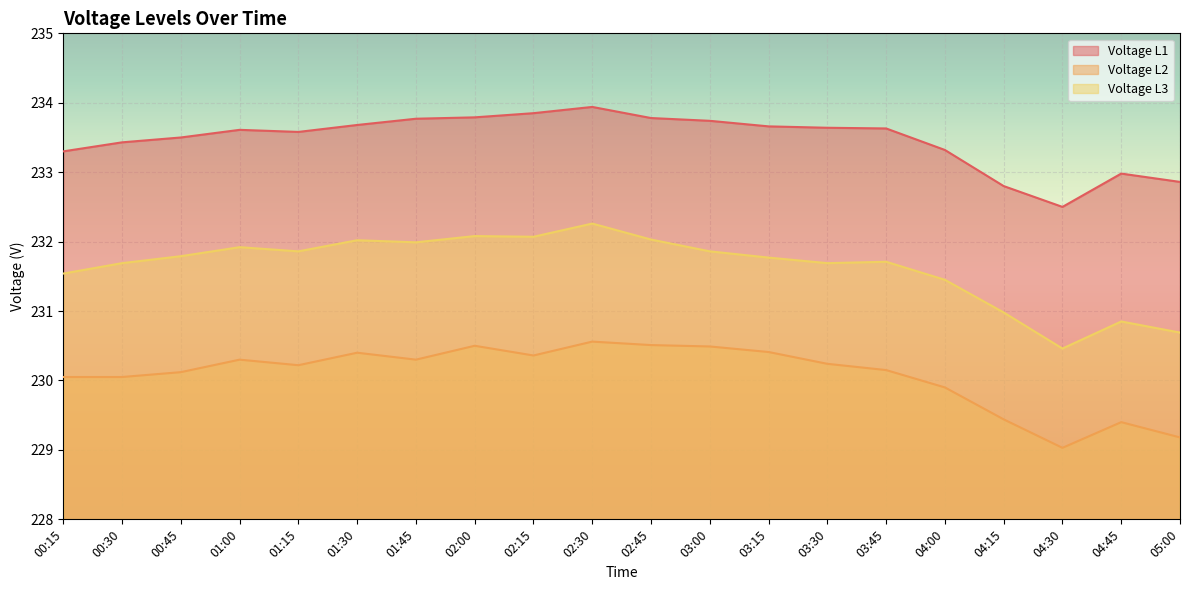

At which category does Voltage L1 reach its first local valley?

01:15